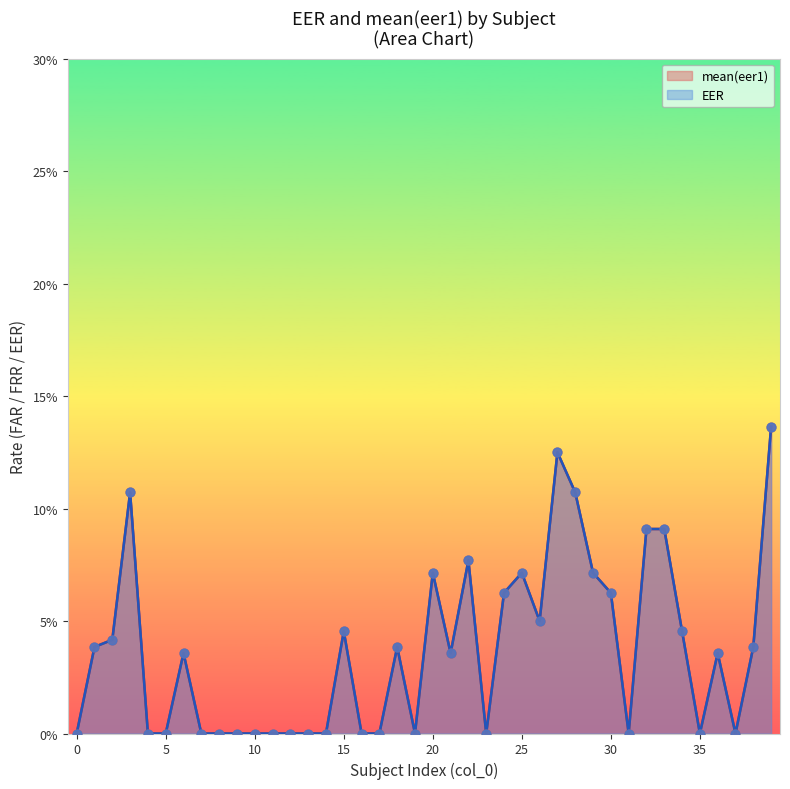

Is the value of mean(eer1) at 14 greater than the value of EER at 28?

No